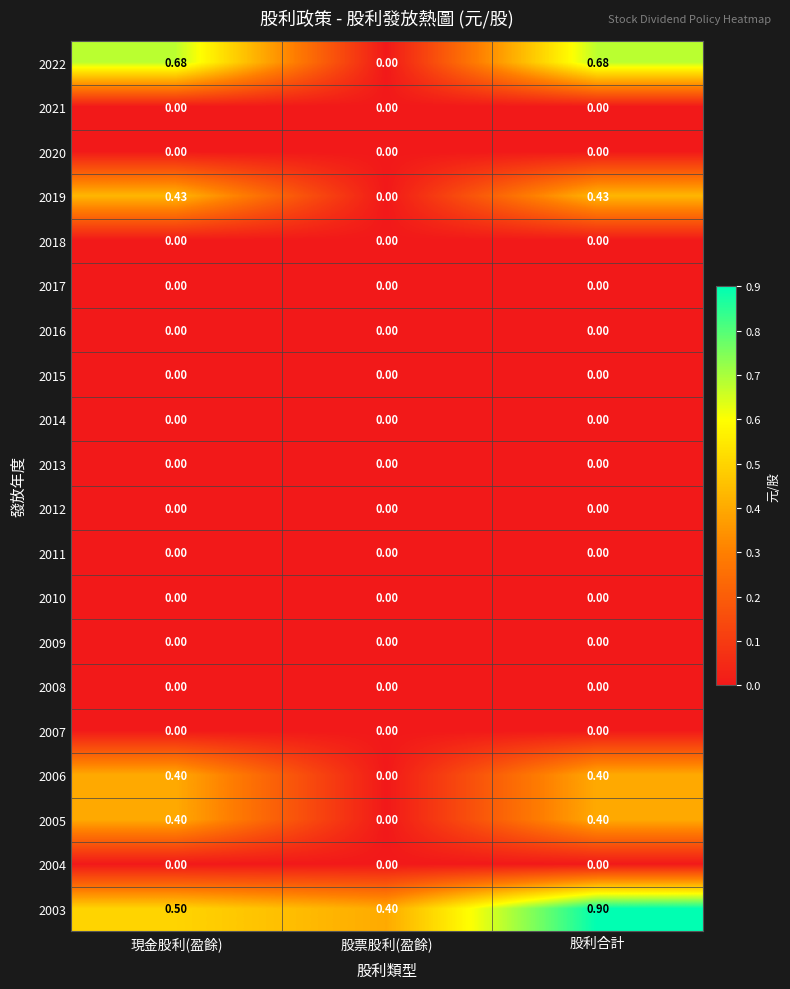

Which category has the highest value across all series?

股利合計